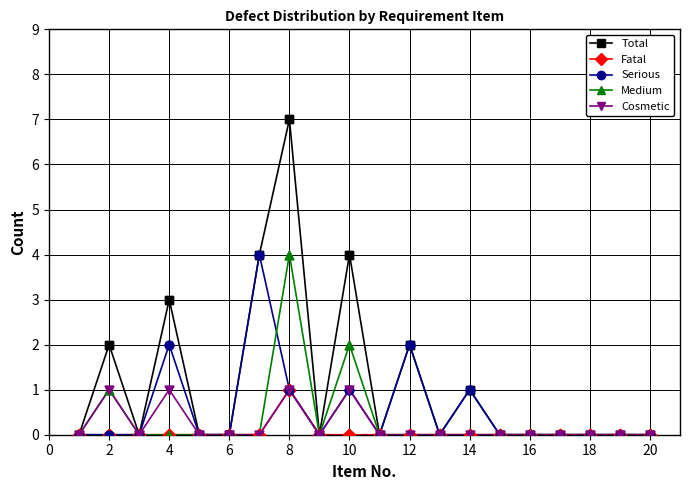

Which series has the largest total across all categories?

Total